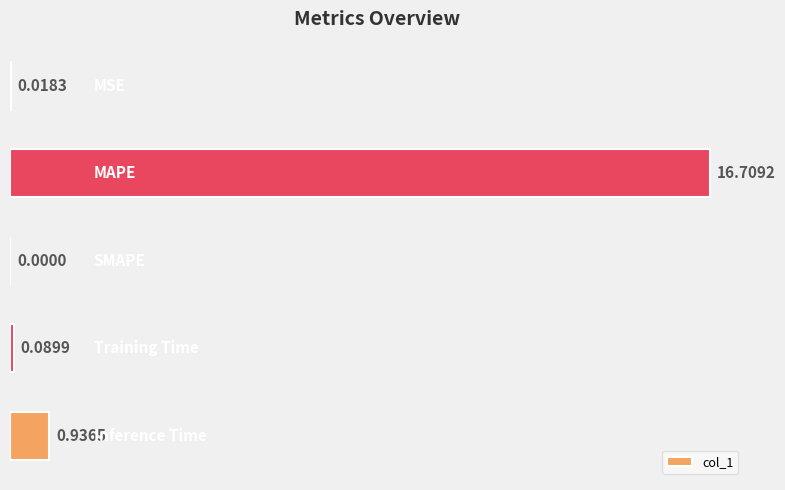

What is the sum of all values?

17.8